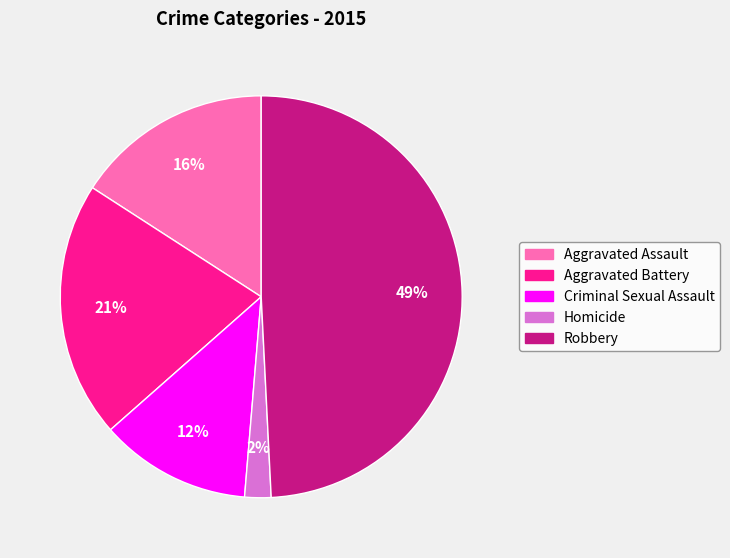

The Homicide slice represents 2% of the pie. True or false?

True